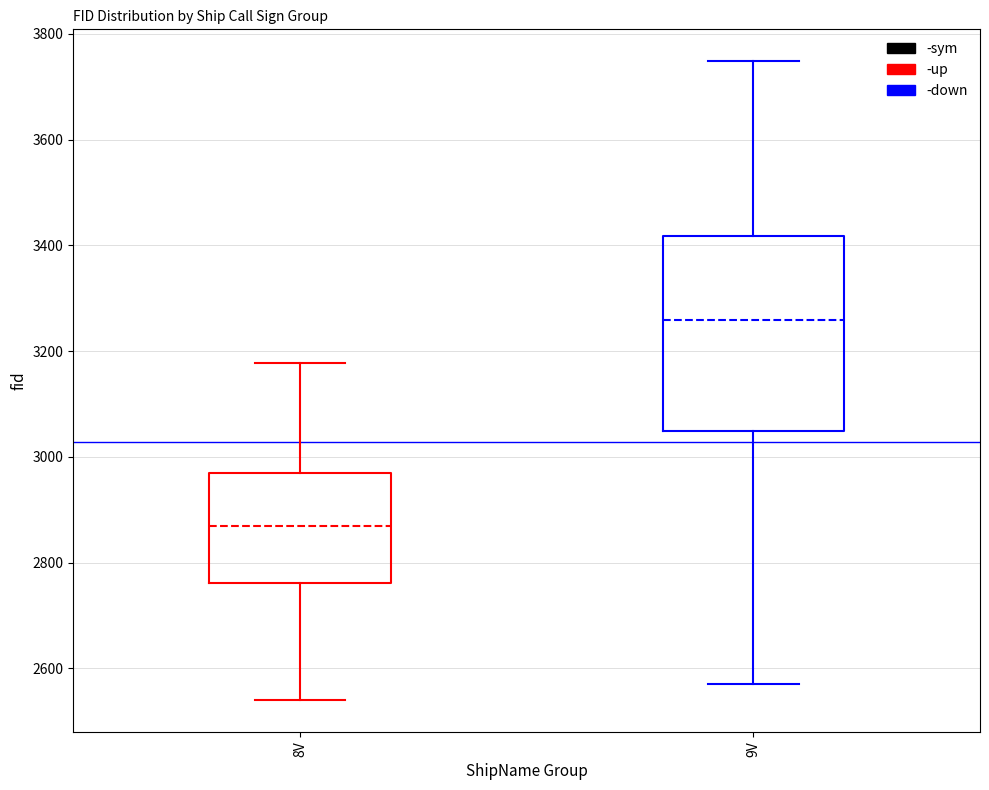

Where is the upper edge of the box for 8V on the y-axis? The values are not printed on the chart, so give them approximately, as read against the axis.

2960